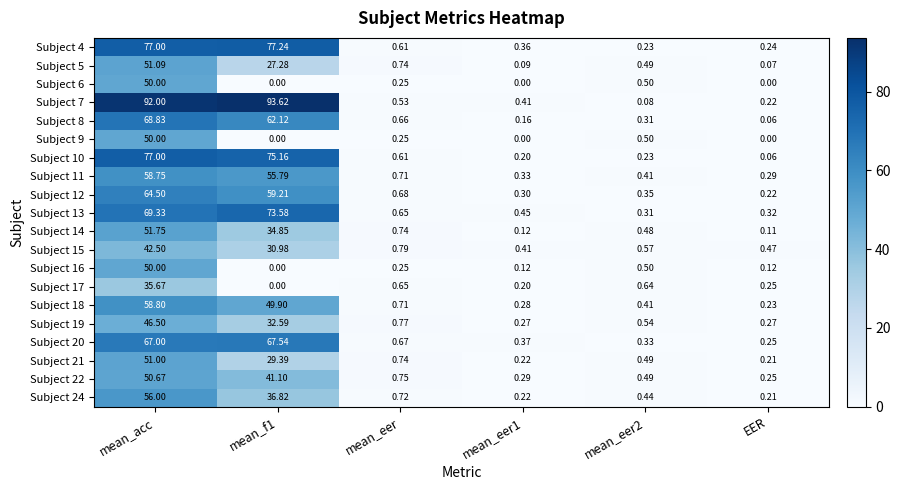

At which category is the sum across all series the highest?

mean_acc